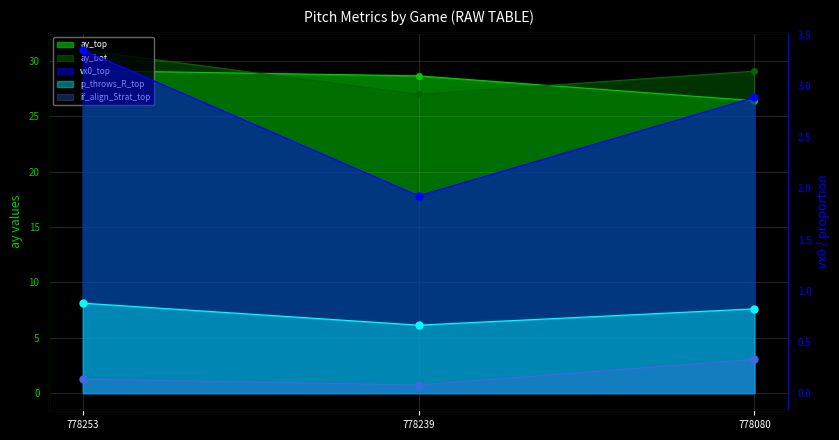

At which category is the sum across all series the highest?

778253